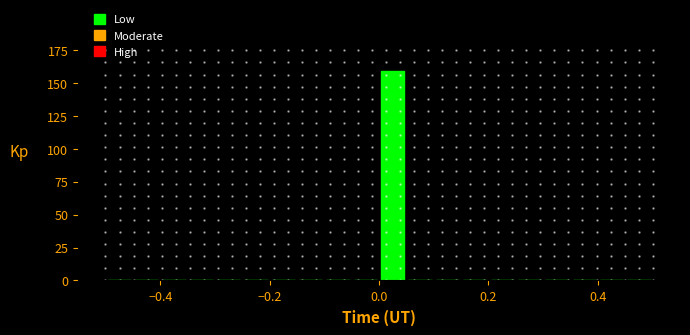

Read against the x-axis, roughly where is the centre of the tallest bar?

0.02